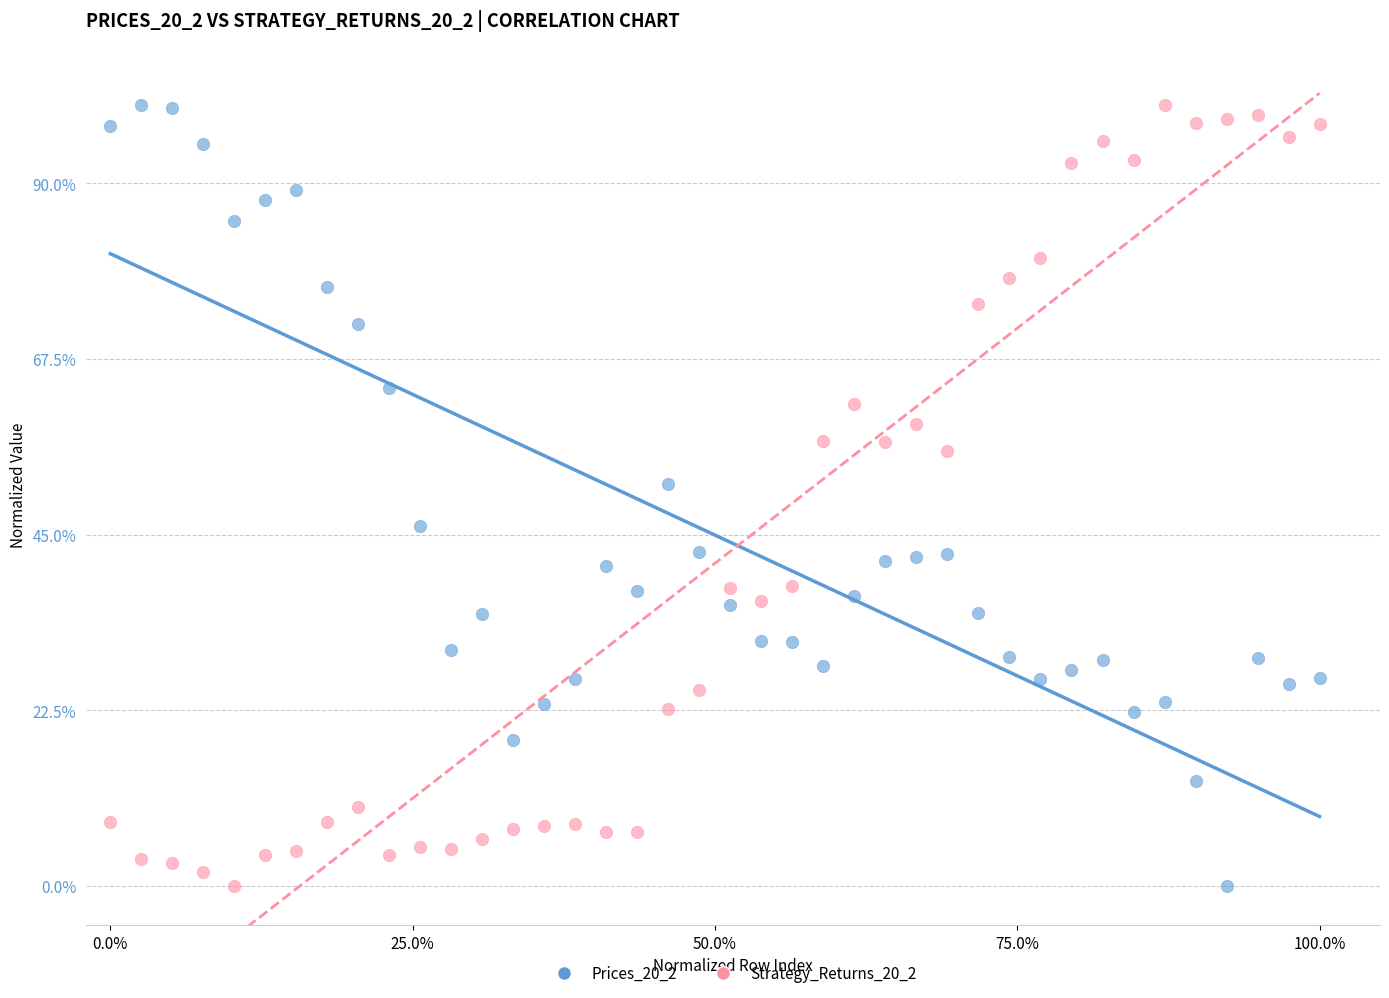

What is the X range (max minus min) for the scatter plot?

100.0